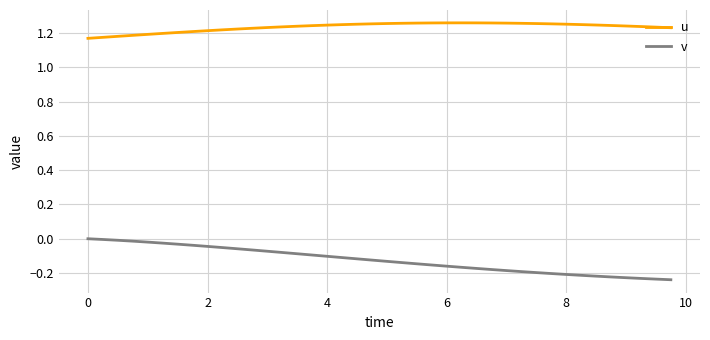

Rank the series by their average value, from highest to lowest.

u, v